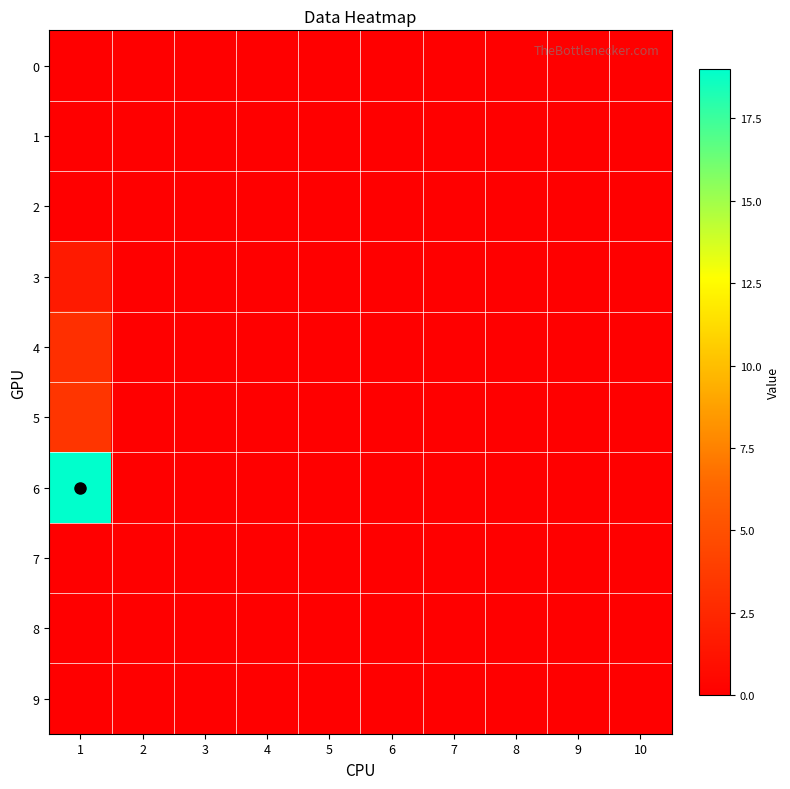

Reading left to right, extract all data points from this chart.

0: 1=0.0	2=0.0	3=0.0	4=0.0	5=0.0	6=0.0	7=0.0	8=0.0	9=0.0	10=0.0
1: 1=0.0	2=0.0	3=0.0	4=0.0	5=0.0	6=0.0	7=0.0	8=0.0	9=0.0	10=0.0
2: 1=0.0	2=0.0	3=0.0	4=0.0	5=0.0	6=0.0	7=0.0	8=0.0	9=0.0	10=0.0
3: 1=1.7	2=0.0	3=0.0	4=0.0	5=0.0	6=0.0	7=0.0	8=0.0	9=0.0	10=0.0
4: 1=3.0	2=0.0	3=0.0	4=0.0	5=0.0	6=0.0	7=0.0	8=0.0	9=0.0	10=0.0
5: 1=3.3	2=0.0	3=0.0	4=0.0	5=0.0	6=0.0	7=0.0	8=0.0	9=0.0	10=0.0
6: 1=19.0	2=0.0	3=0.0	4=0.0	5=0.0	6=0.0	7=0.0	8=0.0	9=0.0	10=0.0
7: 1=0.0	2=0.0	3=0.0	4=0.0	5=0.0	6=0.0	7=0.0	8=0.0	9=0.0	10=0.0
8: 1=0.0	2=0.0	3=0.0	4=0.0	5=0.0	6=0.0	7=0.0	8=0.0	9=0.0	10=0.0
9: 1=0.0	2=0.0	3=0.0	4=0.0	5=0.0	6=0.0	7=0.0	8=0.0	9=0.0	10=0.0